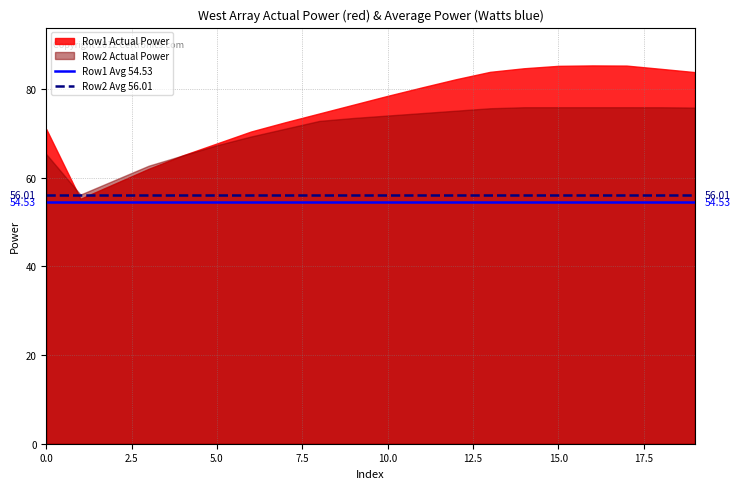

What is the total value across all series at 0.0?

136.2